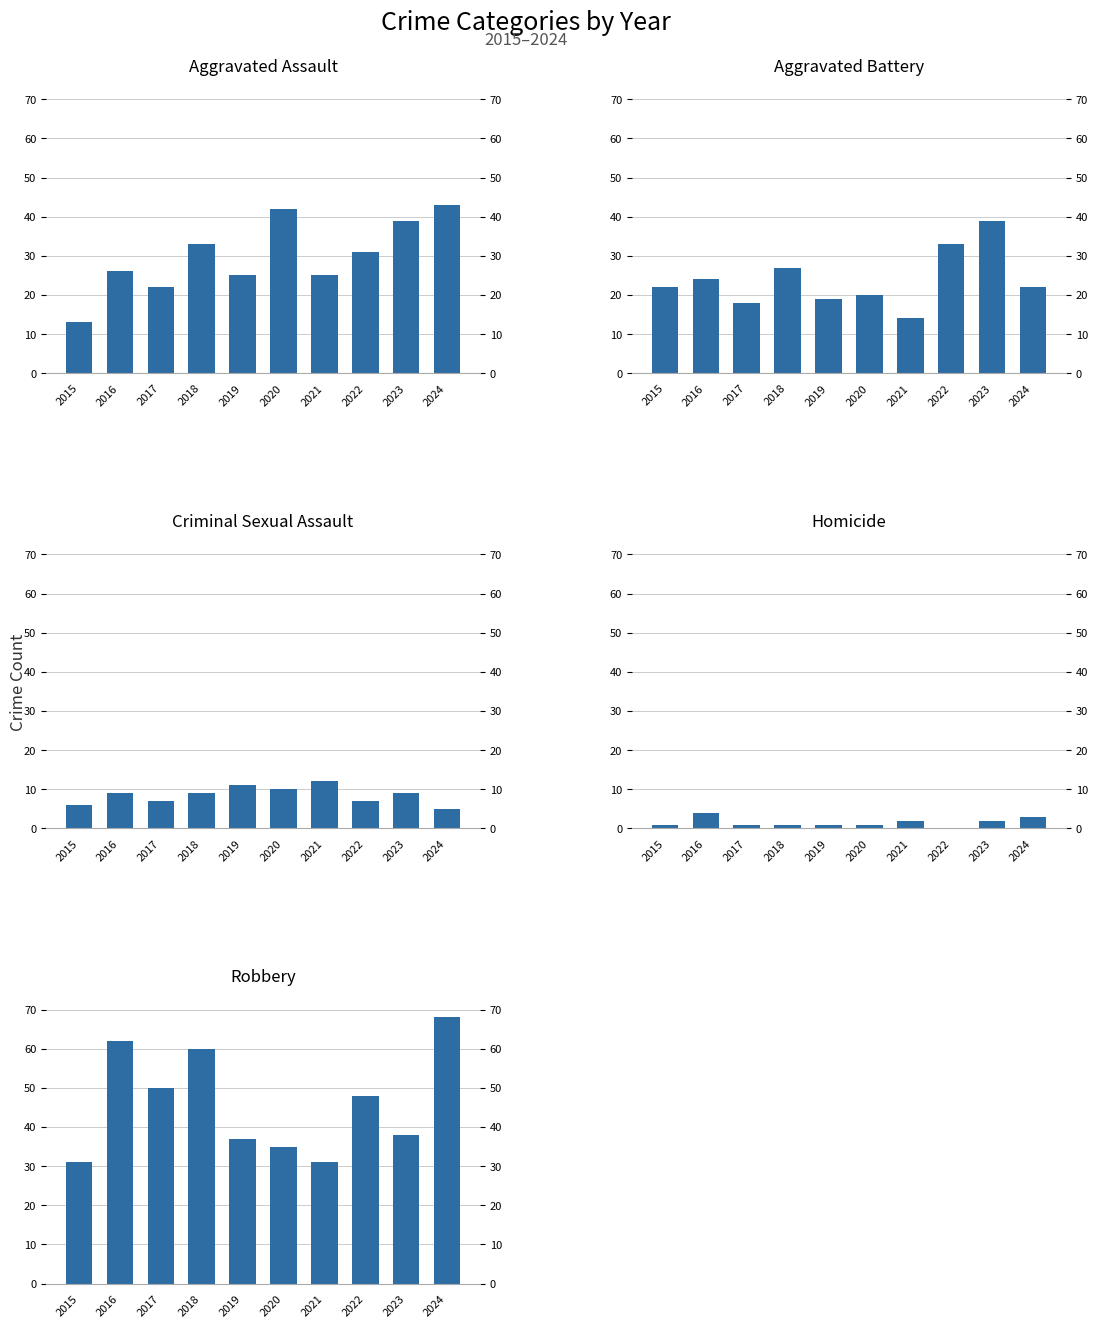

Which label corresponds to the largest value in the chart?

2024